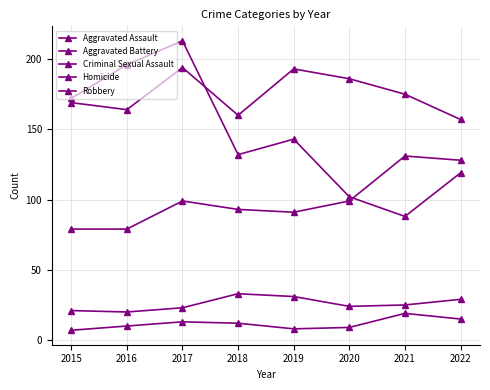

What is the minimum value shown in the chart?

7